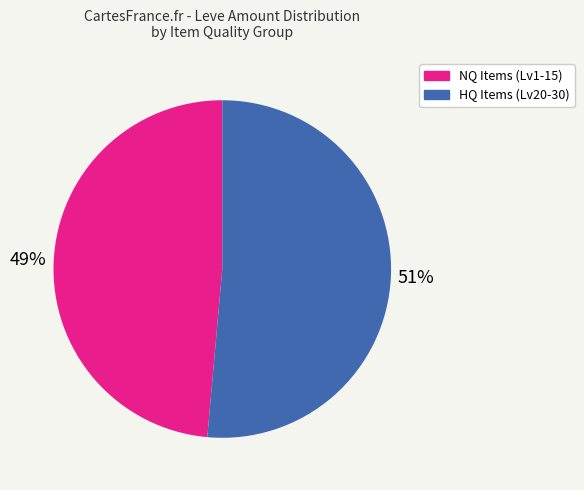

How many slices are in this pie chart?

2